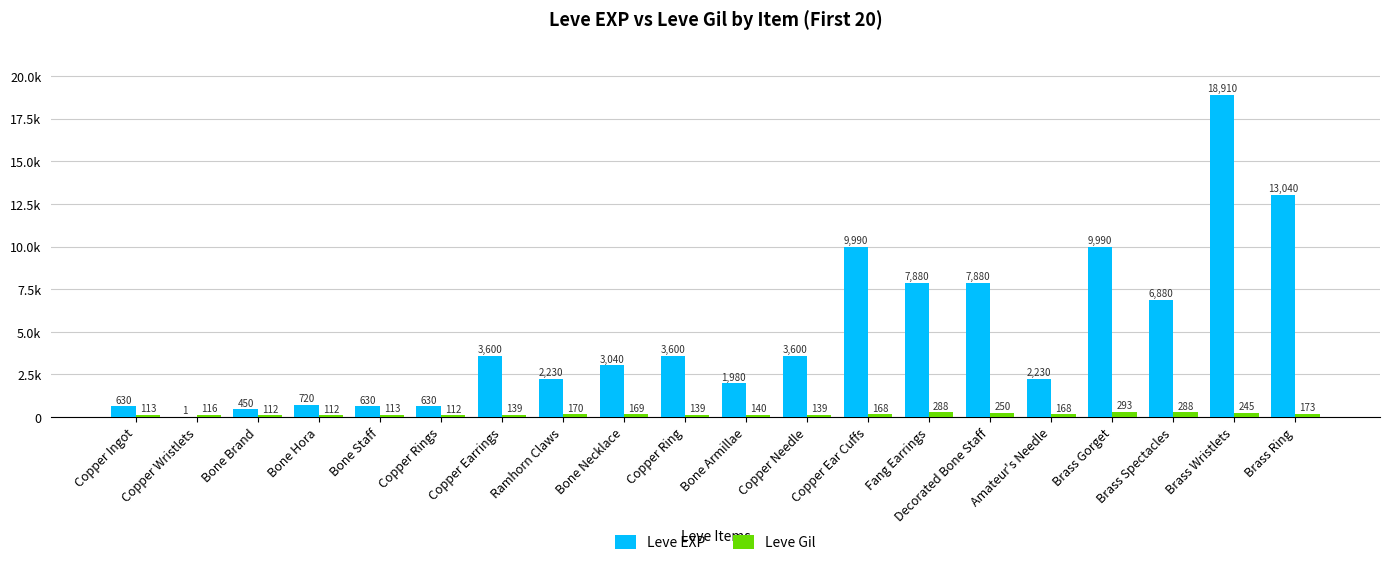

At Bone Necklace, list the series in order from largest to smallest.

Leve EXP, Leve Gil